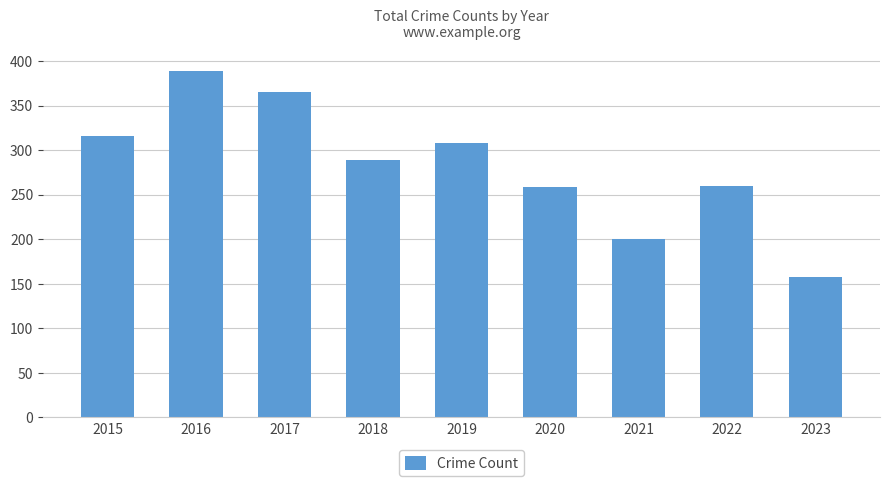

True or false: the data shows 308 at 2019.

True